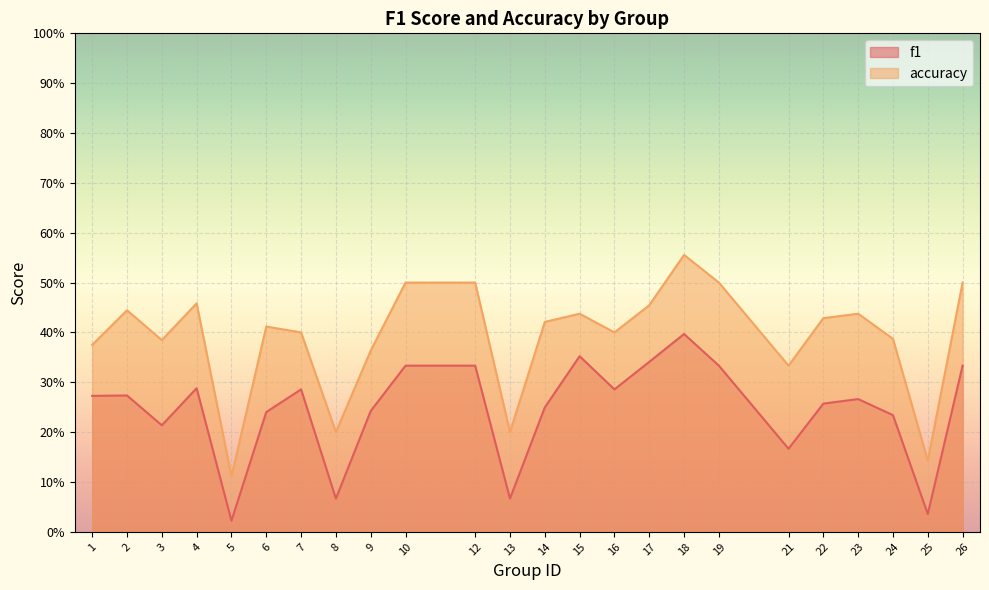

What are all the series names shown in the legend?

f1, accuracy